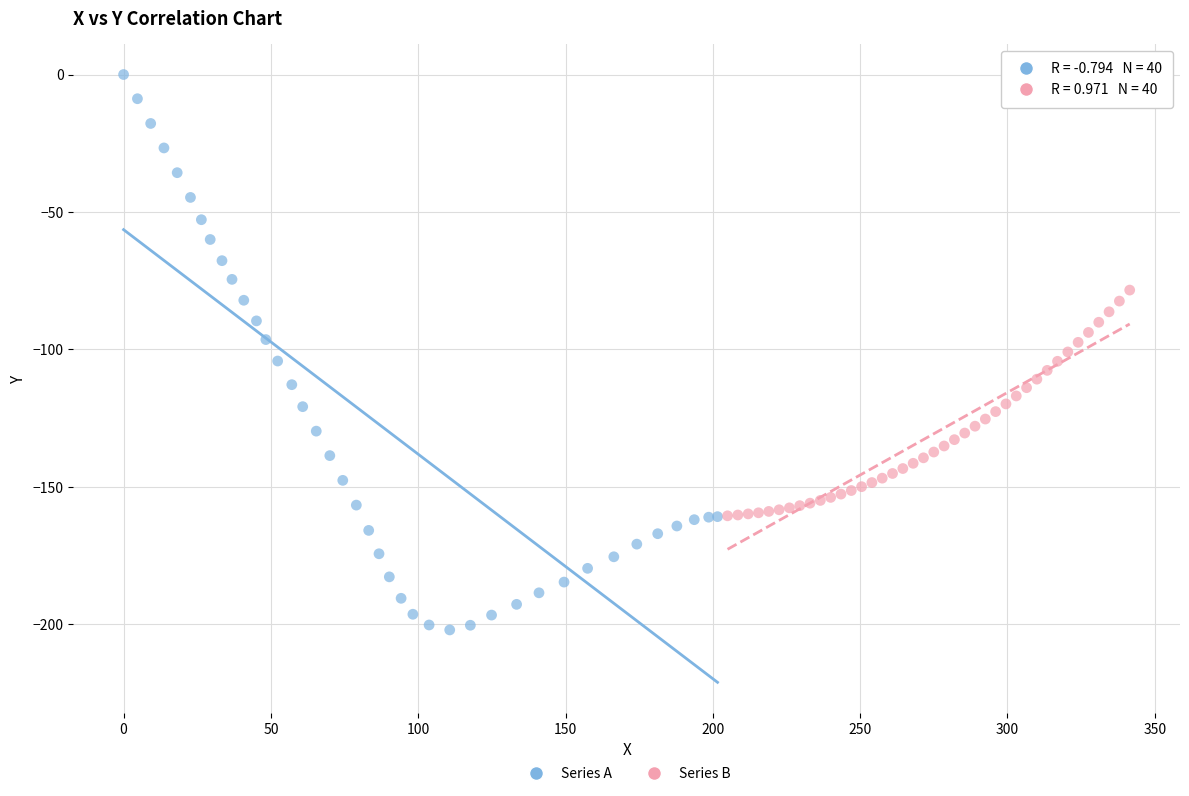

Which series contains the highest Y value?

Series A